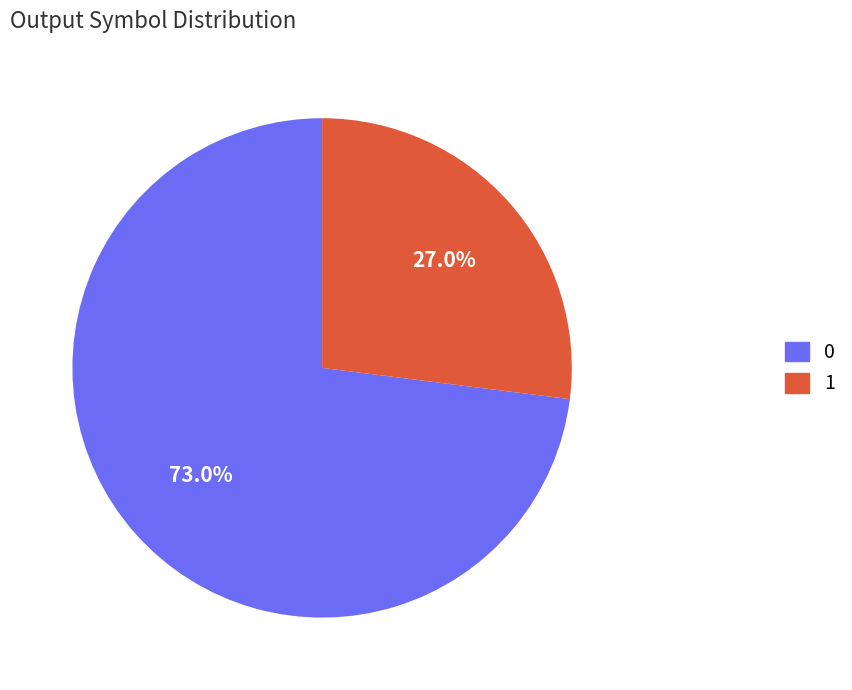

Combined, what portion of the pie is 0 and 1?

100.0%